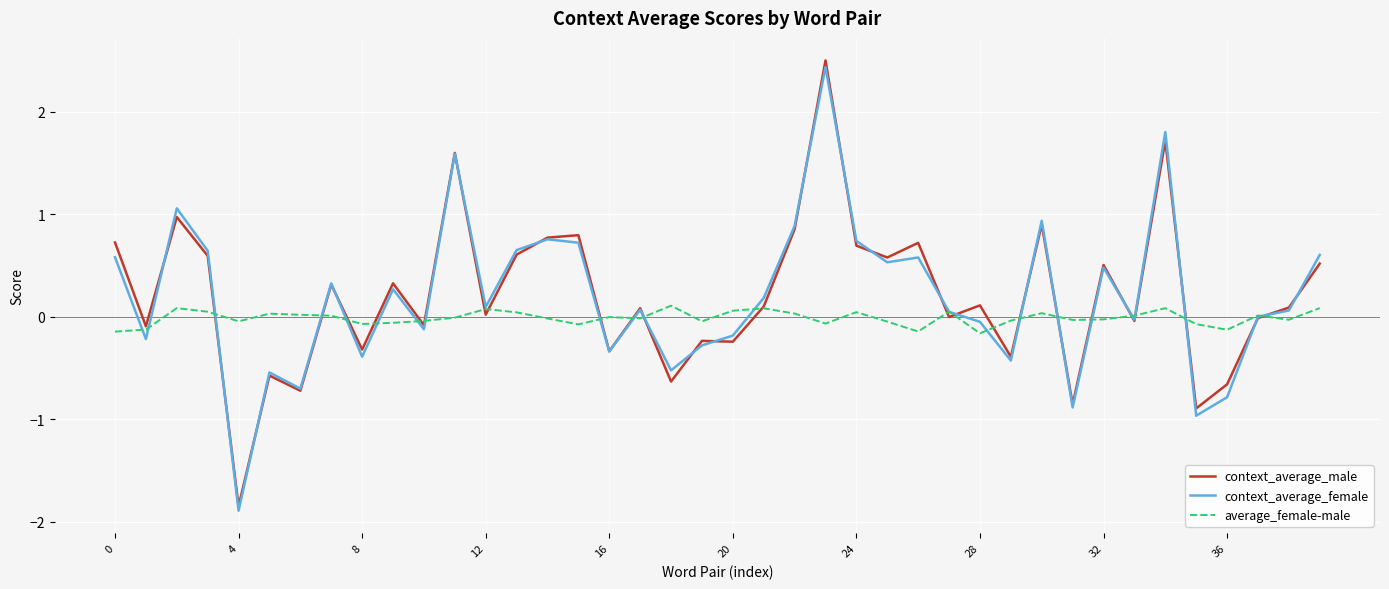

What is the greatest value displayed?

2.5